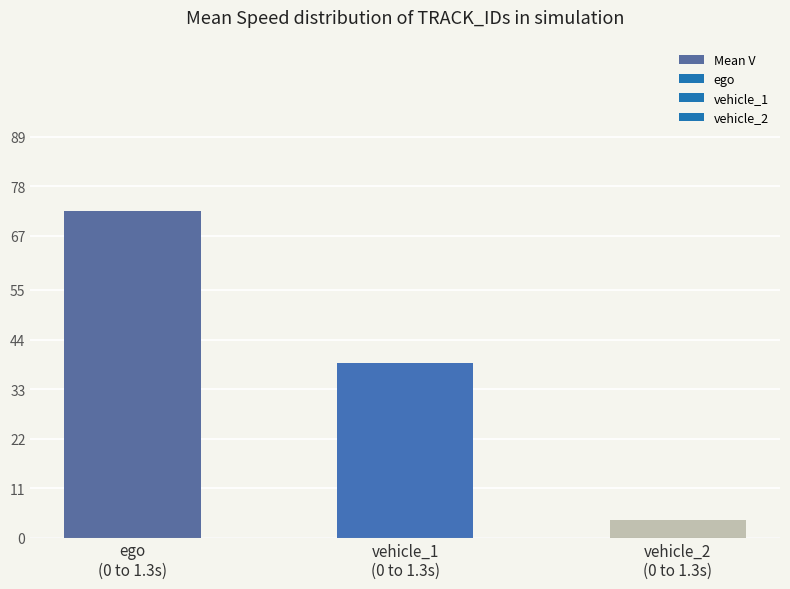

What is the smallest value displayed?

3.9